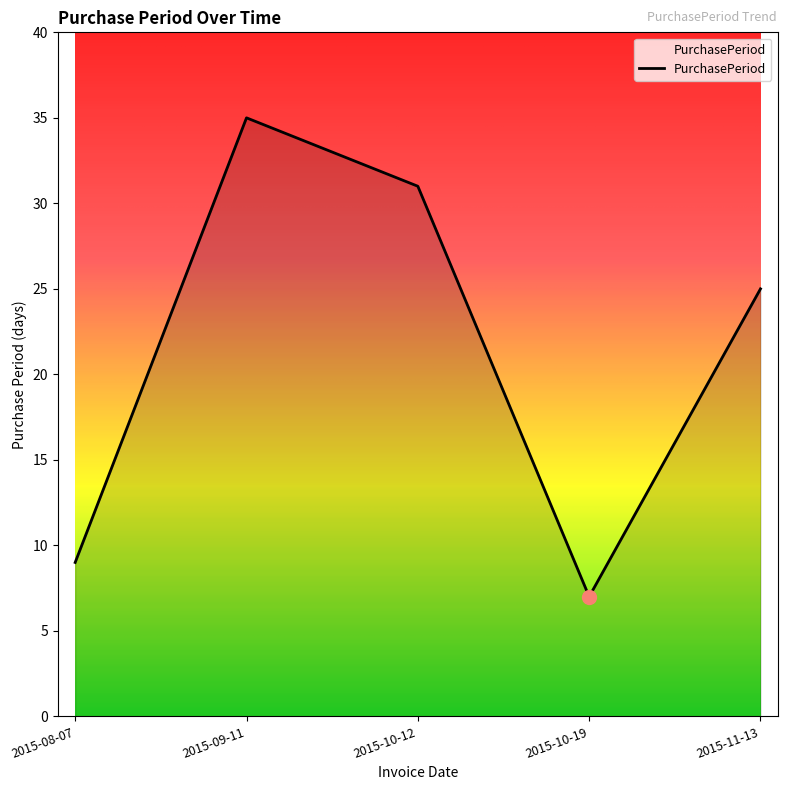

Reading left to right, transcribe all the data shown in this chart.

2015-08-07=9	2015-09-11=35	2015-10-12=31	2015-10-19=7	2015-11-13=25